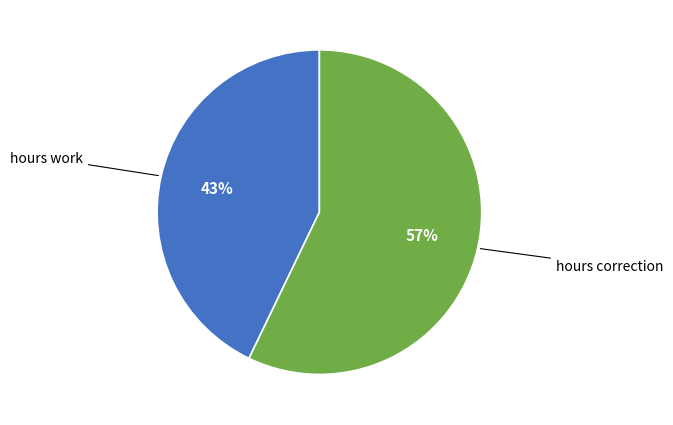

To the nearest percent, what percentage of the pie is hours correction?

57%